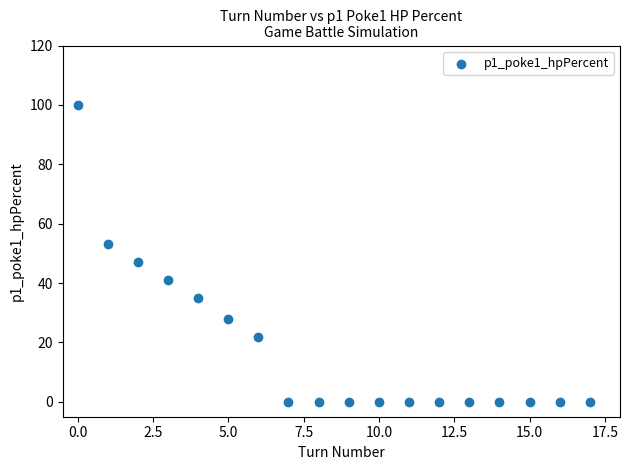

What is the range of Y values (max minus min)?

100